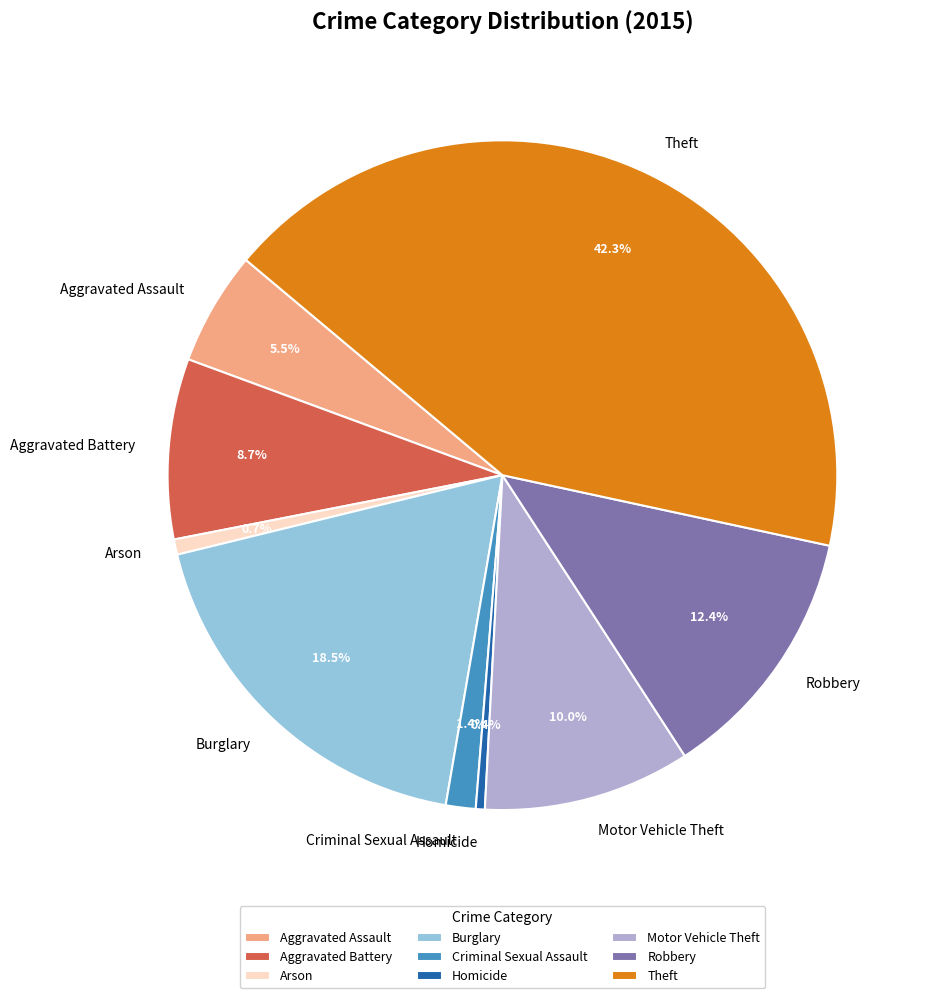

Which has a higher value, Theft or Arson?

Theft